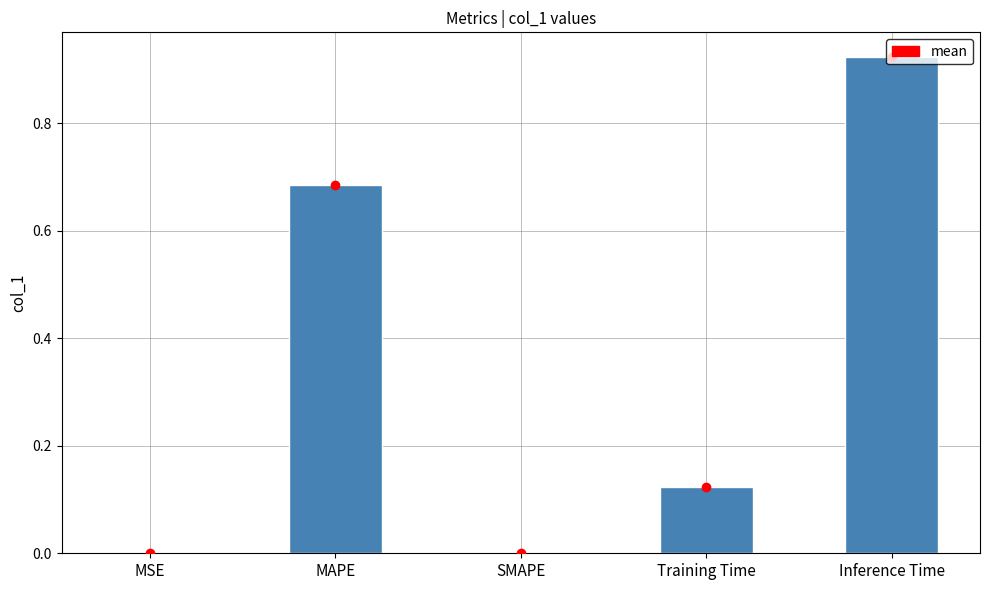

What is the total value across all series at Inference Time?

1.8